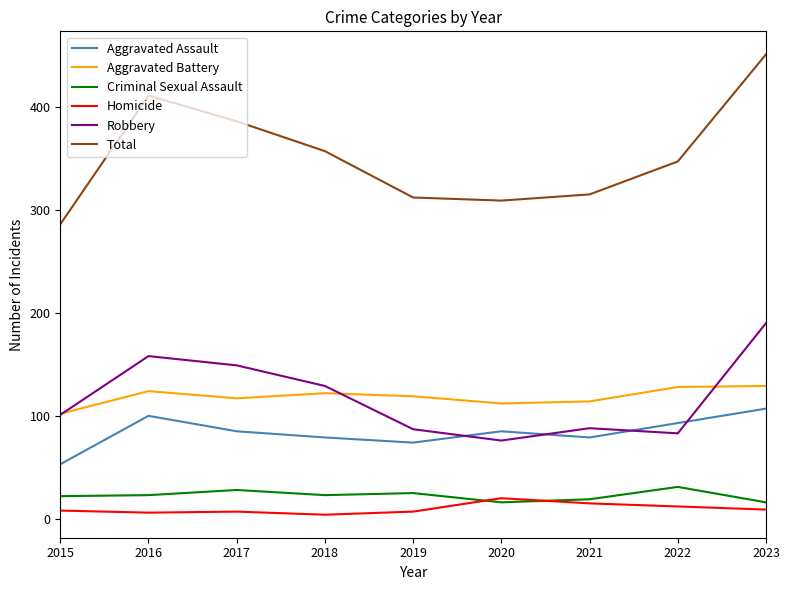

Is it true that Total equals 115 at 2017?

False